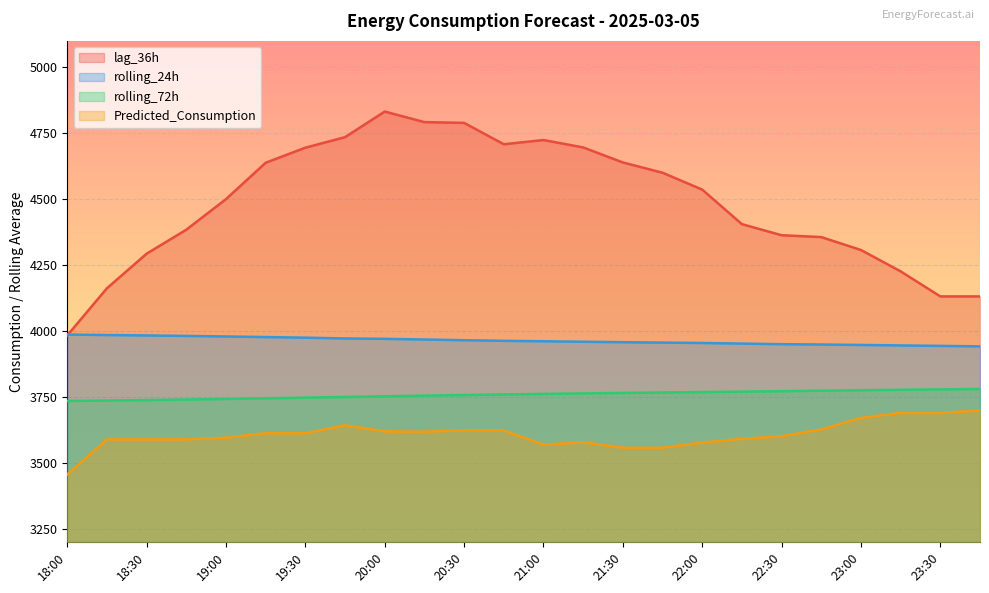

Reading left to right, what are all the values shown in this chart?

lag_36h: 3983.0	4162.0	4293.0	4384.0	4500.0	4638.0	4695.0	4735.0	4832.0	4792.0	4789.0	4708.0	4724.0	4696.0	4639.0	4600.0	4536.0	4405.0	4363.0	4356.0	4307.0	4226.0	4131.0	4131.0
rolling_24h: 3986.4	3984.5	3982.9	3981.2	3979.0	3976.9	3974.5	3971.6	3970.1	3967.6	3964.9	3962.6	3960.9	3959.0	3957.3	3955.8	3954.4	3952.1	3949.8	3948.5	3946.9	3945.1	3943.3	3941.6
rolling_72h: 3734.6	3736.2	3737.9	3740.0	3742.1	3744.6	3747.1	3749.5	3752.2	3754.7	3757.0	3759.1	3761.1	3763.1	3764.9	3766.6	3768.2	3769.7	3771.5	3773.4	3775.2	3776.9	3778.4	3779.9
Predicted_Consumption: 3455.8	3588.8	3588.8	3588.8	3595.1	3612.0	3612.0	3642.3	3619.0	3618.0	3622.8	3622.8	3568.8	3578.3	3557.1	3557.1	3577.0	3590.6	3601.0	3626.5	3670.2	3689.0	3689.0	3699.0